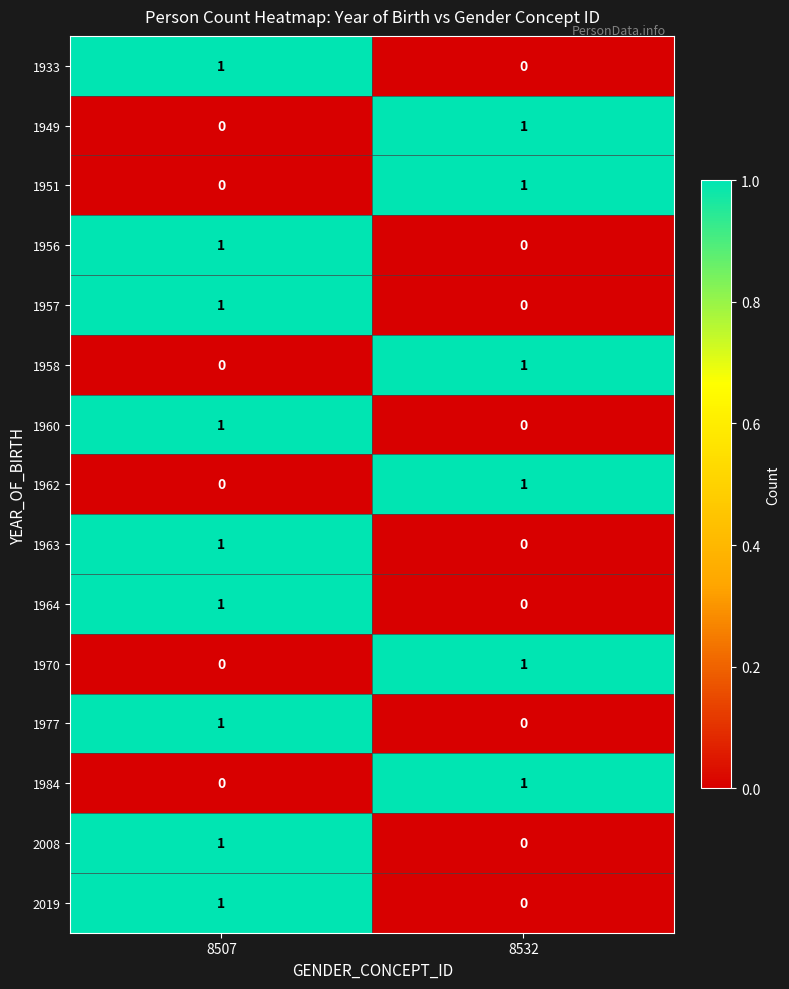

The 1958 series shows 0 at 8532. True or false?

False